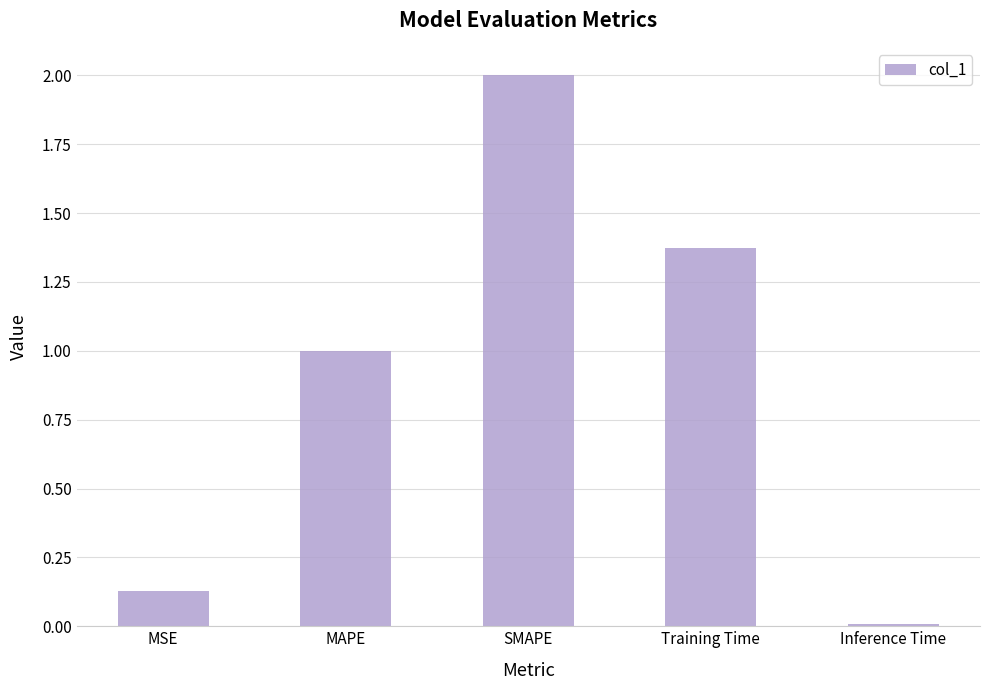

What is the label of the 5th bar from the right?

MSE